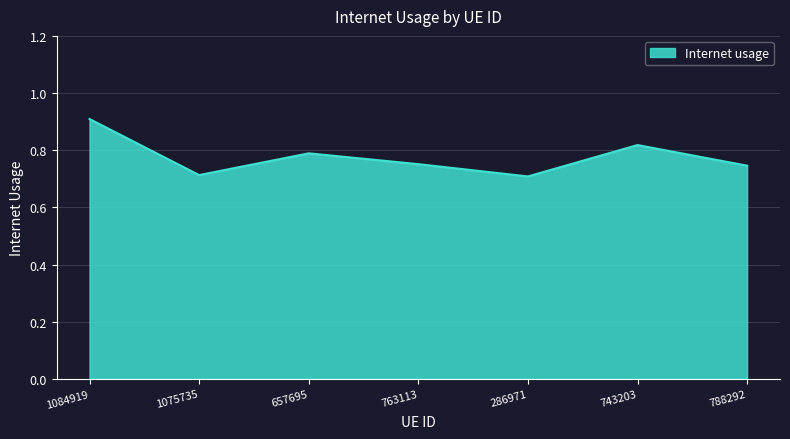

Where is the first local minimum?

1075735